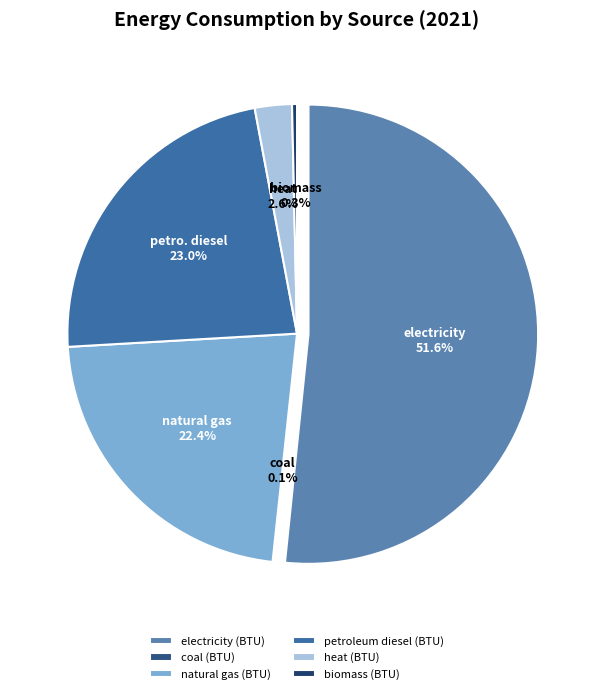

The biomass (BTU) slice represents 12% of the pie. True or false?

False